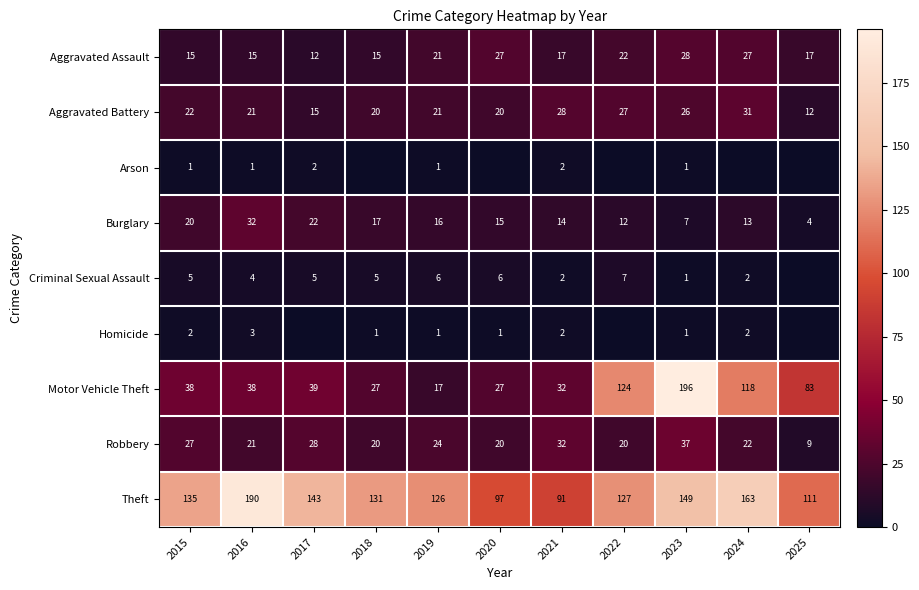

What is the spread (max minus min) of values at 2019?

125